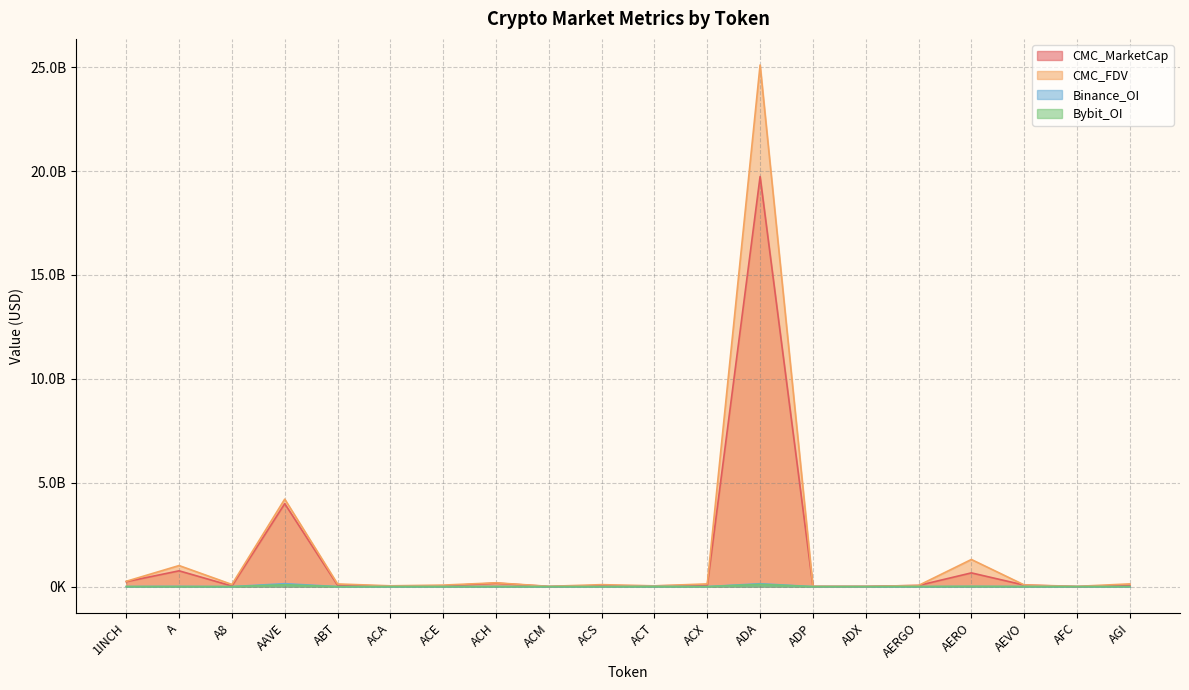

Where is the first local maximum for Bybit_OI?

A